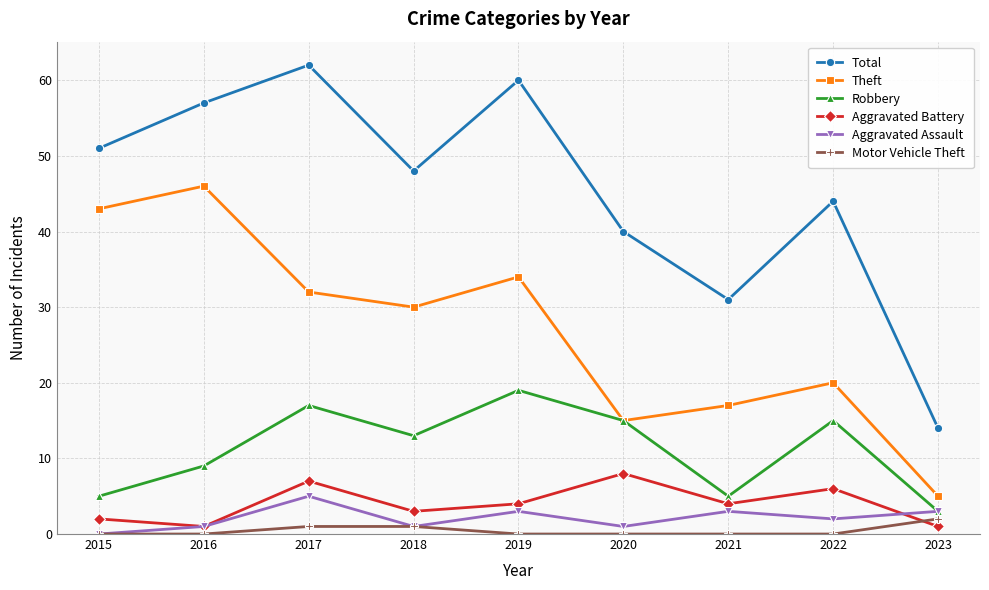

What is the sum of all Motor Vehicle Theft values?

4